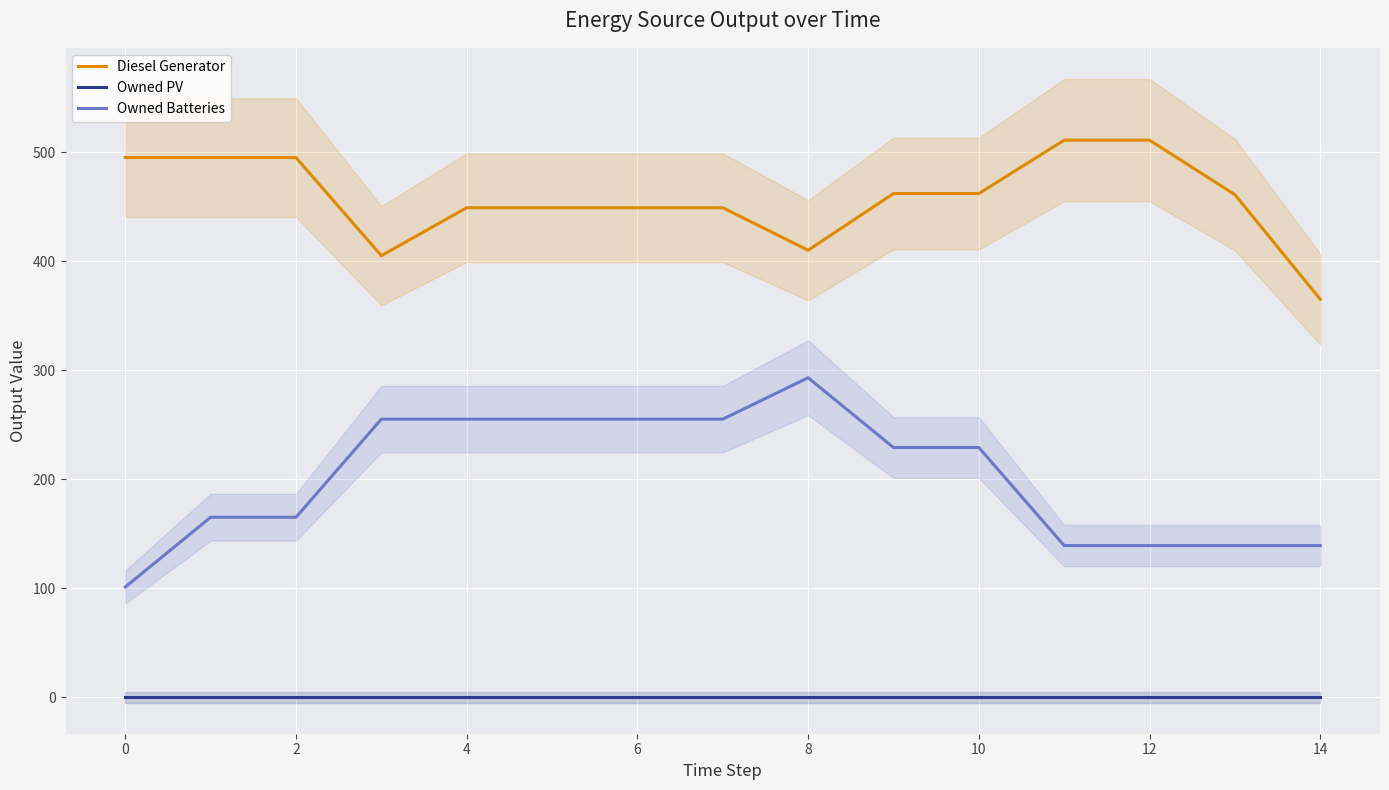

What is the total value across all series at 13?

600.0